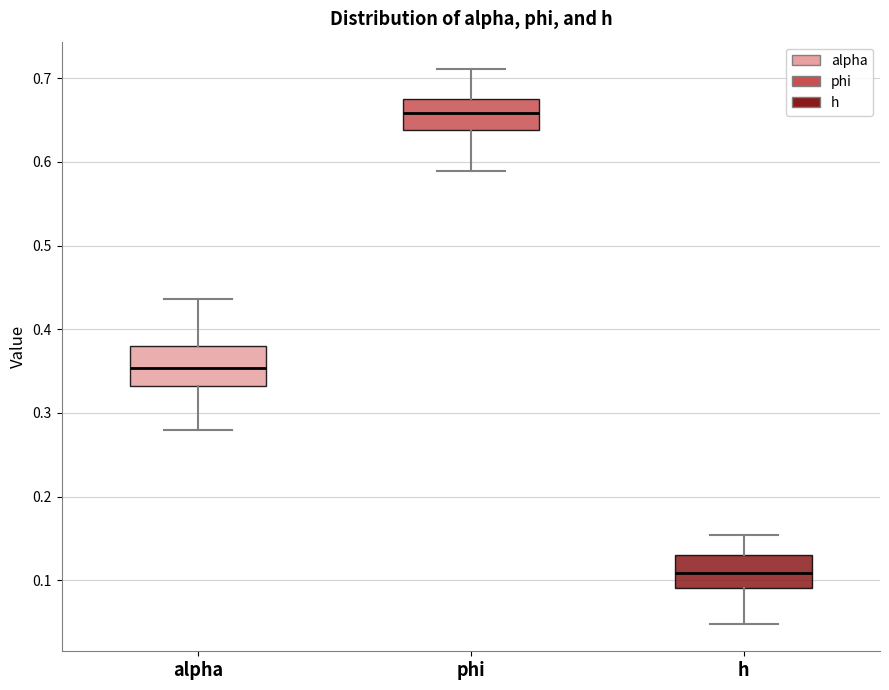

Reading left to right, transcribe this box plot: for each box, give where its median line is, the range the box spans, and where its two whiskers end, as read against the y-axis. The values are not printed on the chart, so give them approximately, as read against the axis.

alpha: median 0.35, box 0.33 to 0.38, whiskers 0.28 to 0.44
phi: median 0.66, box 0.64 to 0.67, whiskers 0.59 to 0.71
h: median 0.11, box 0.09 to 0.13, whiskers 0.05 to 0.15